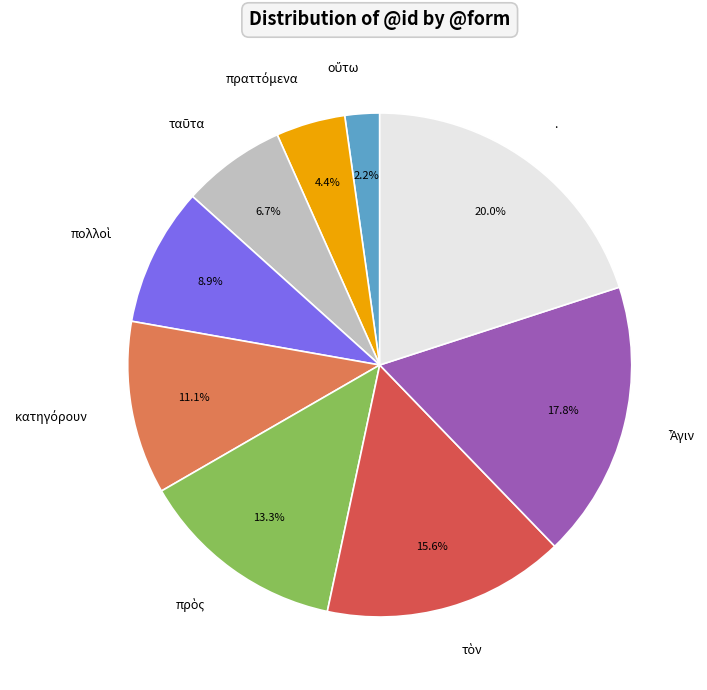

Does . represent more than half of the total?

No